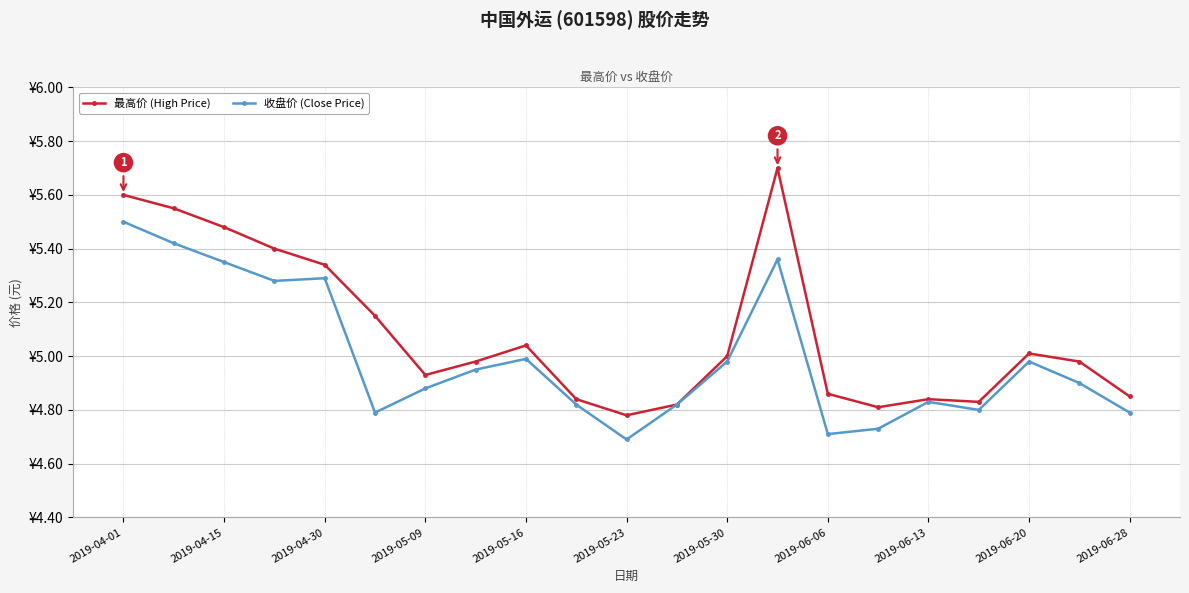

Which series has the widest spread of values?

最高价 (High Price)